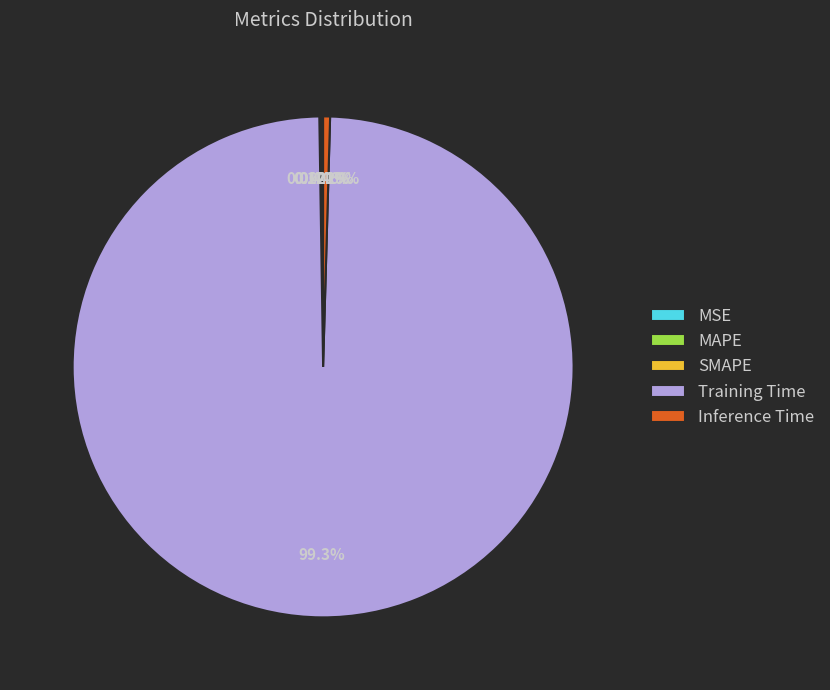

Which slice is the largest?

Training Time